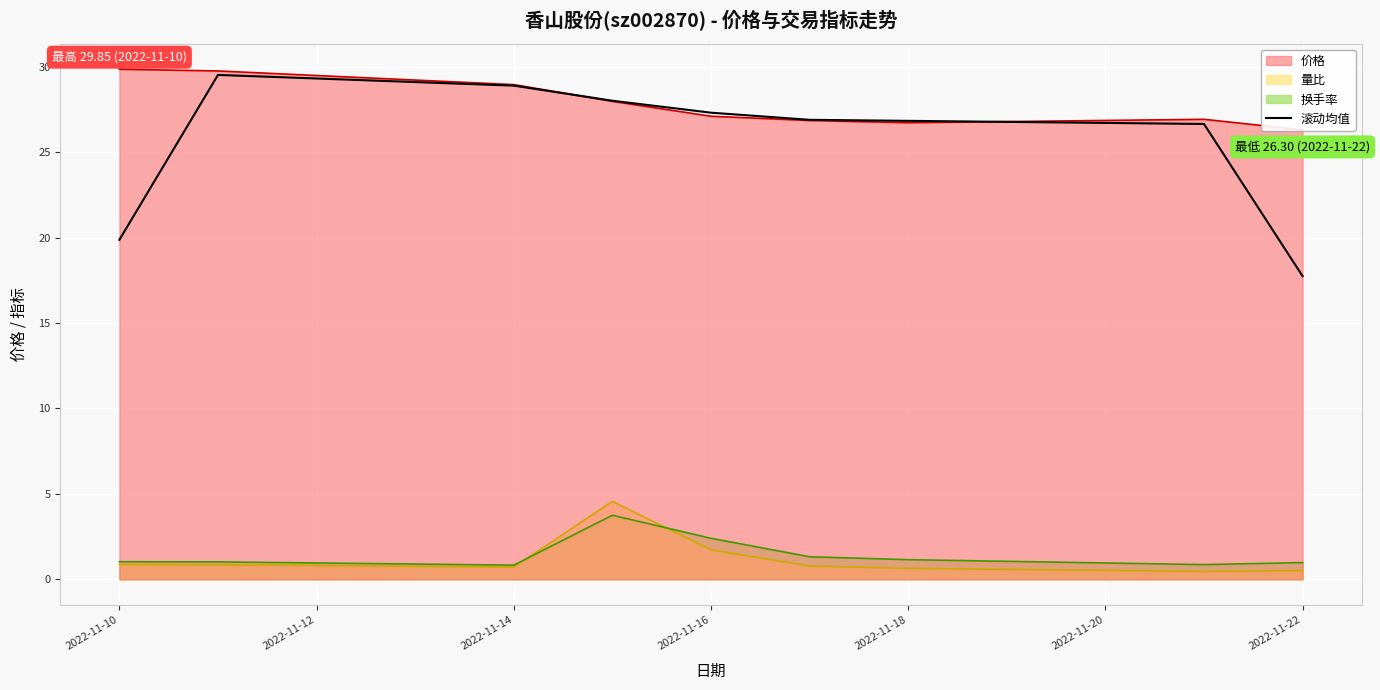

The 换手率 series shows 4.0 at 2022-11-16. True or false?

False